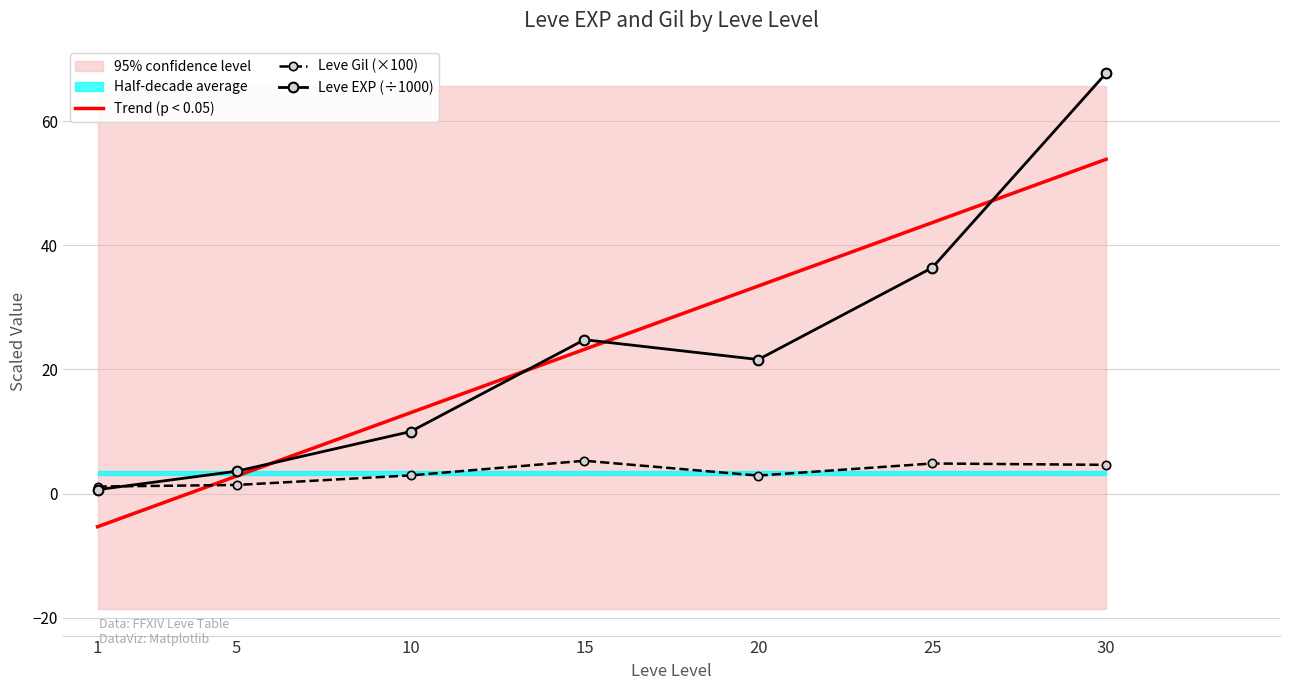

What value does the Leve Gil series have at 1?

1.1